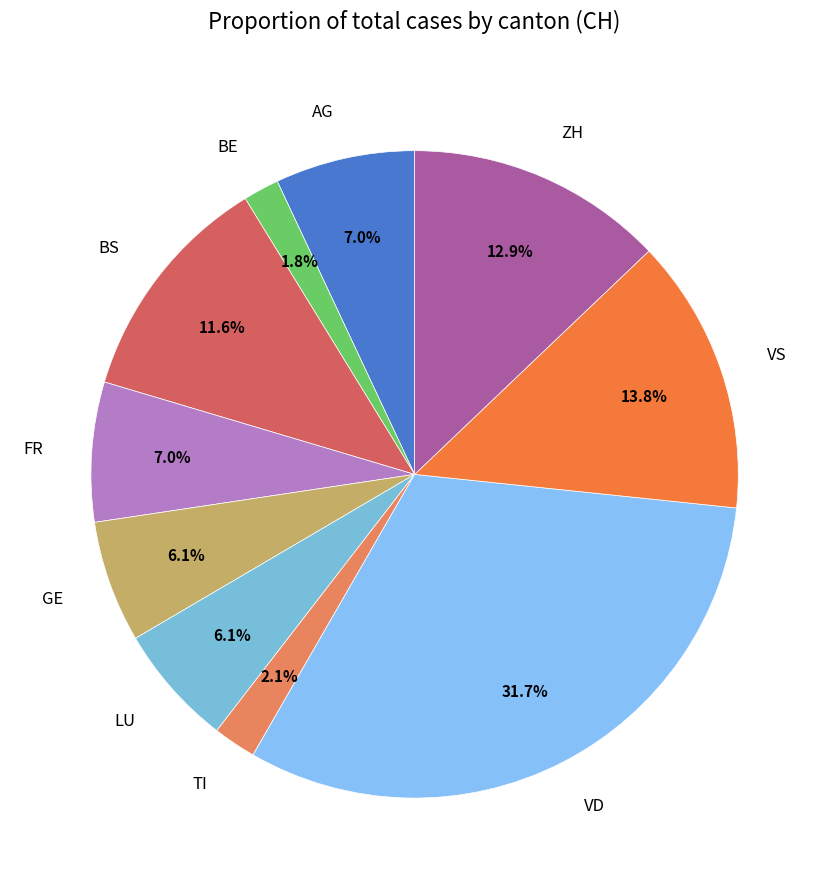

How many slices are in this pie chart?

10